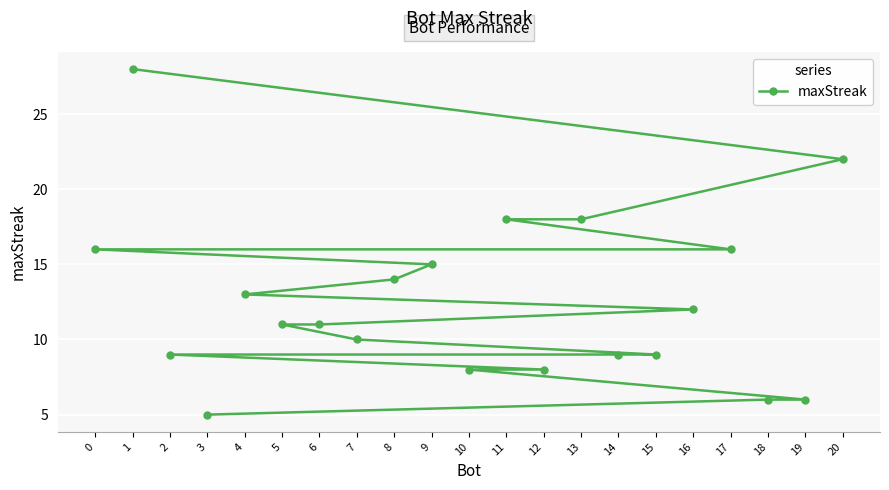

Is it true that the value at 12 is 13?

False